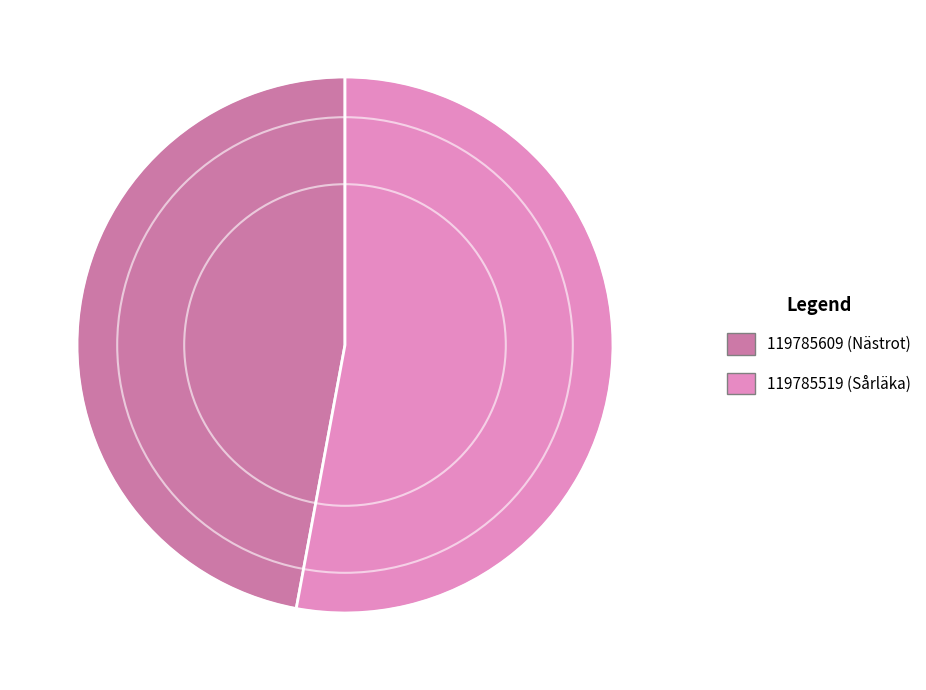

How many slices are in this pie chart?

2